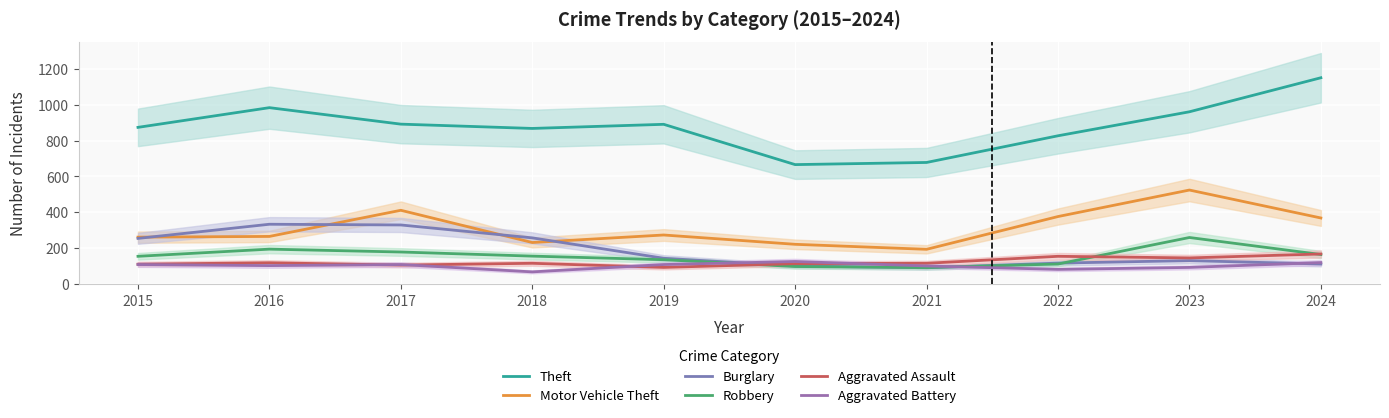

Where is Aggravated Assault nearest to the value 129?

2016